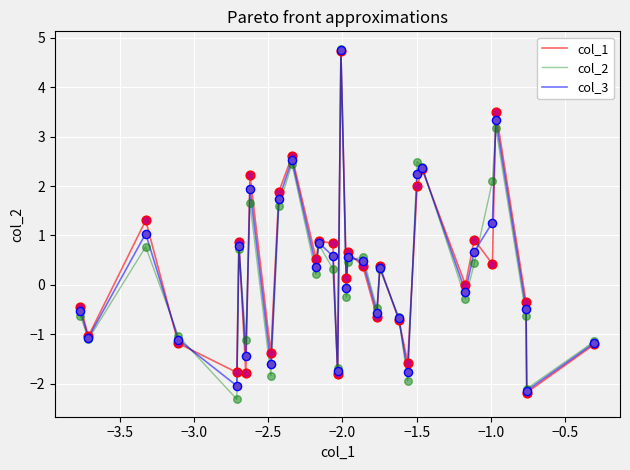

What is the maximum value for col_2?

4.8